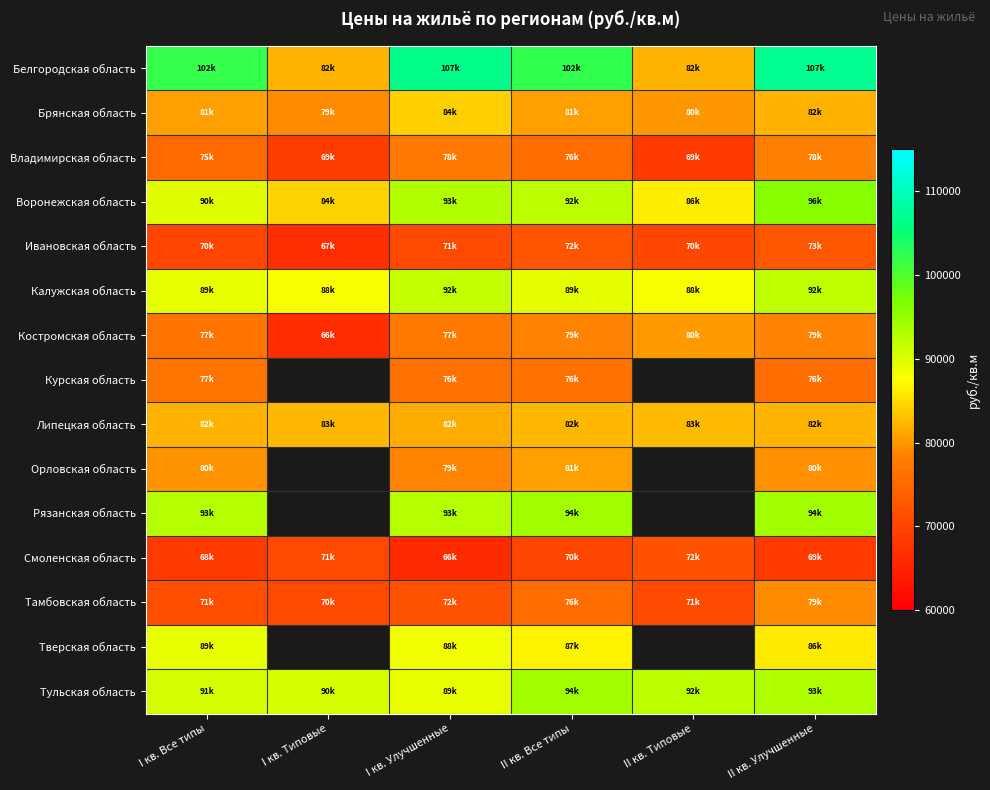

What is the average value of the Воронежская область series?

90316.6